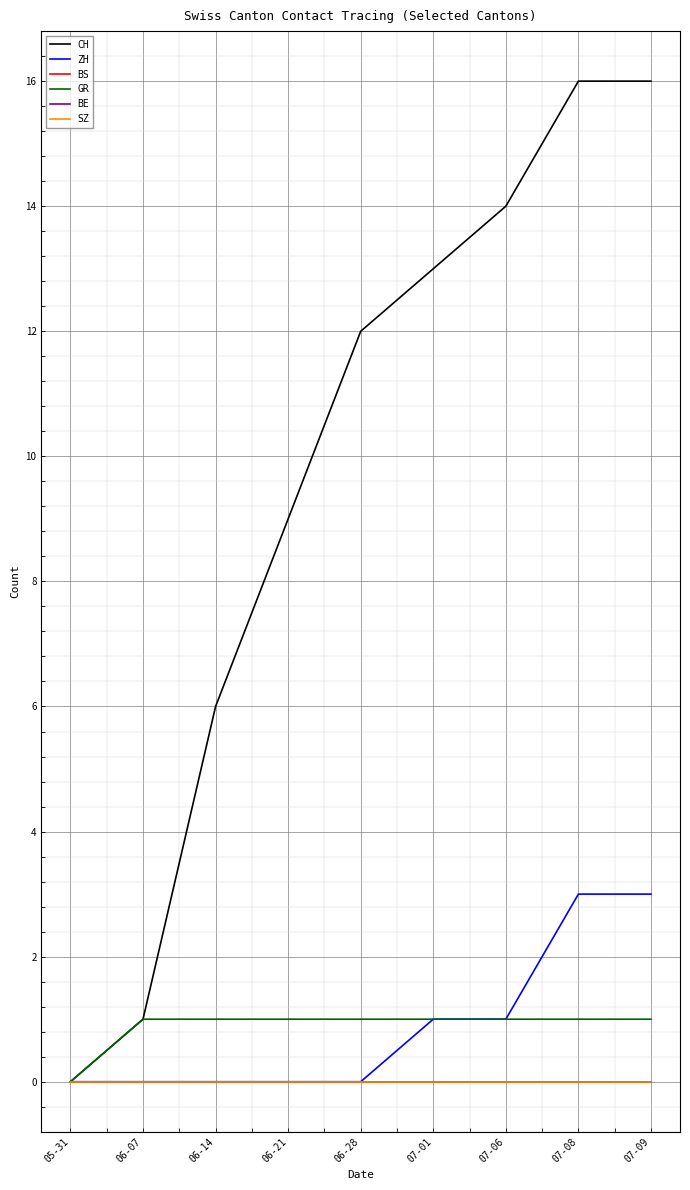

Which series has the largest range (max minus min)?

CH